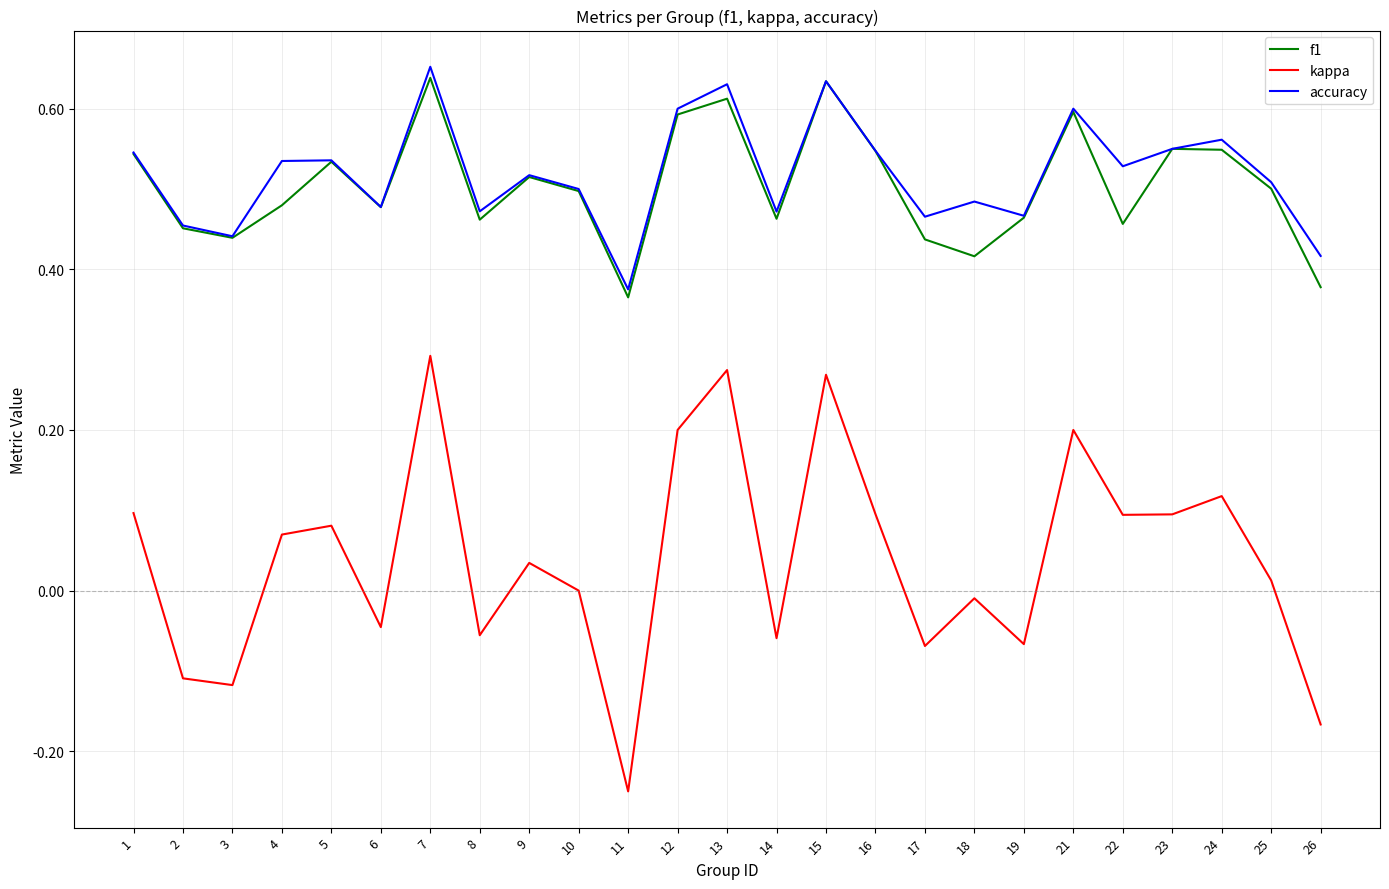

Between 3 and 9, which series saw the biggest shift?

kappa